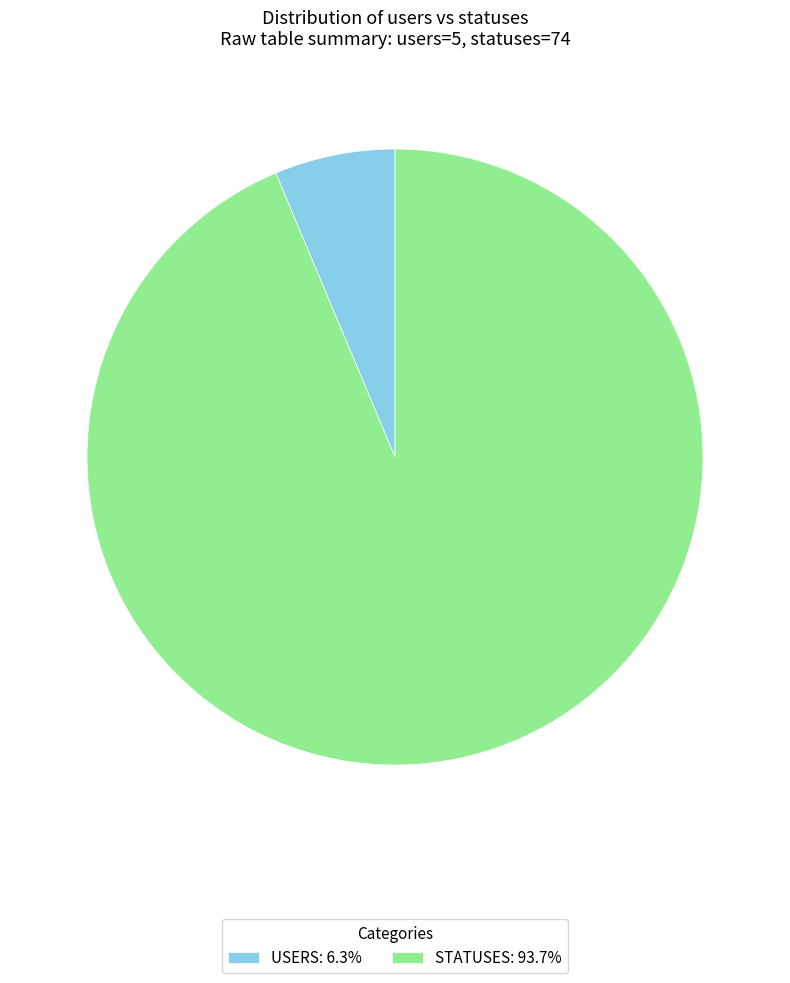

Is there any slice that represents more than half of the pie?

Yes